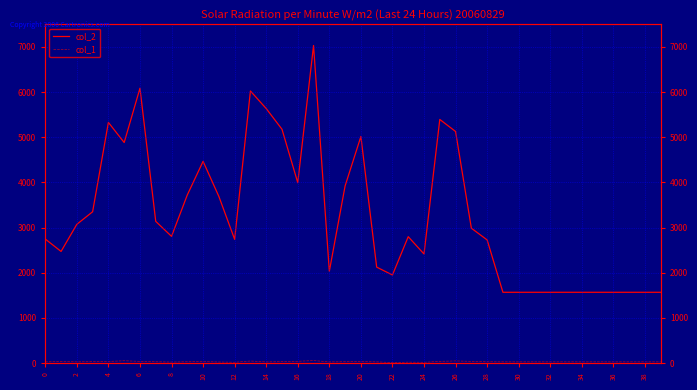

What are all the series names shown in the legend?

col_2, col_1